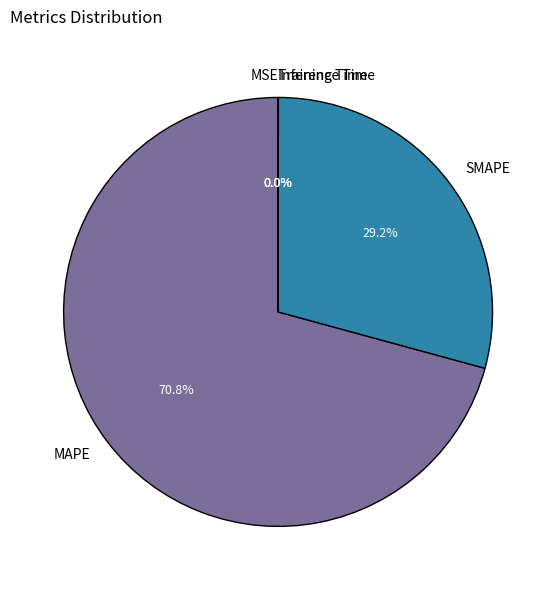

Between SMAPE and MAPE, which is larger?

MAPE